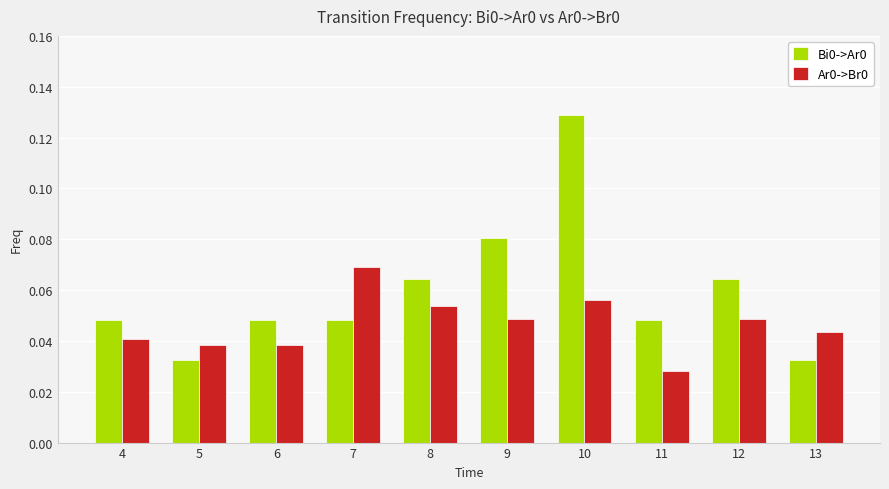

Is the value of Bi0->Ar0 at 8 greater than the value of Ar0->Br0 at 12?

Yes